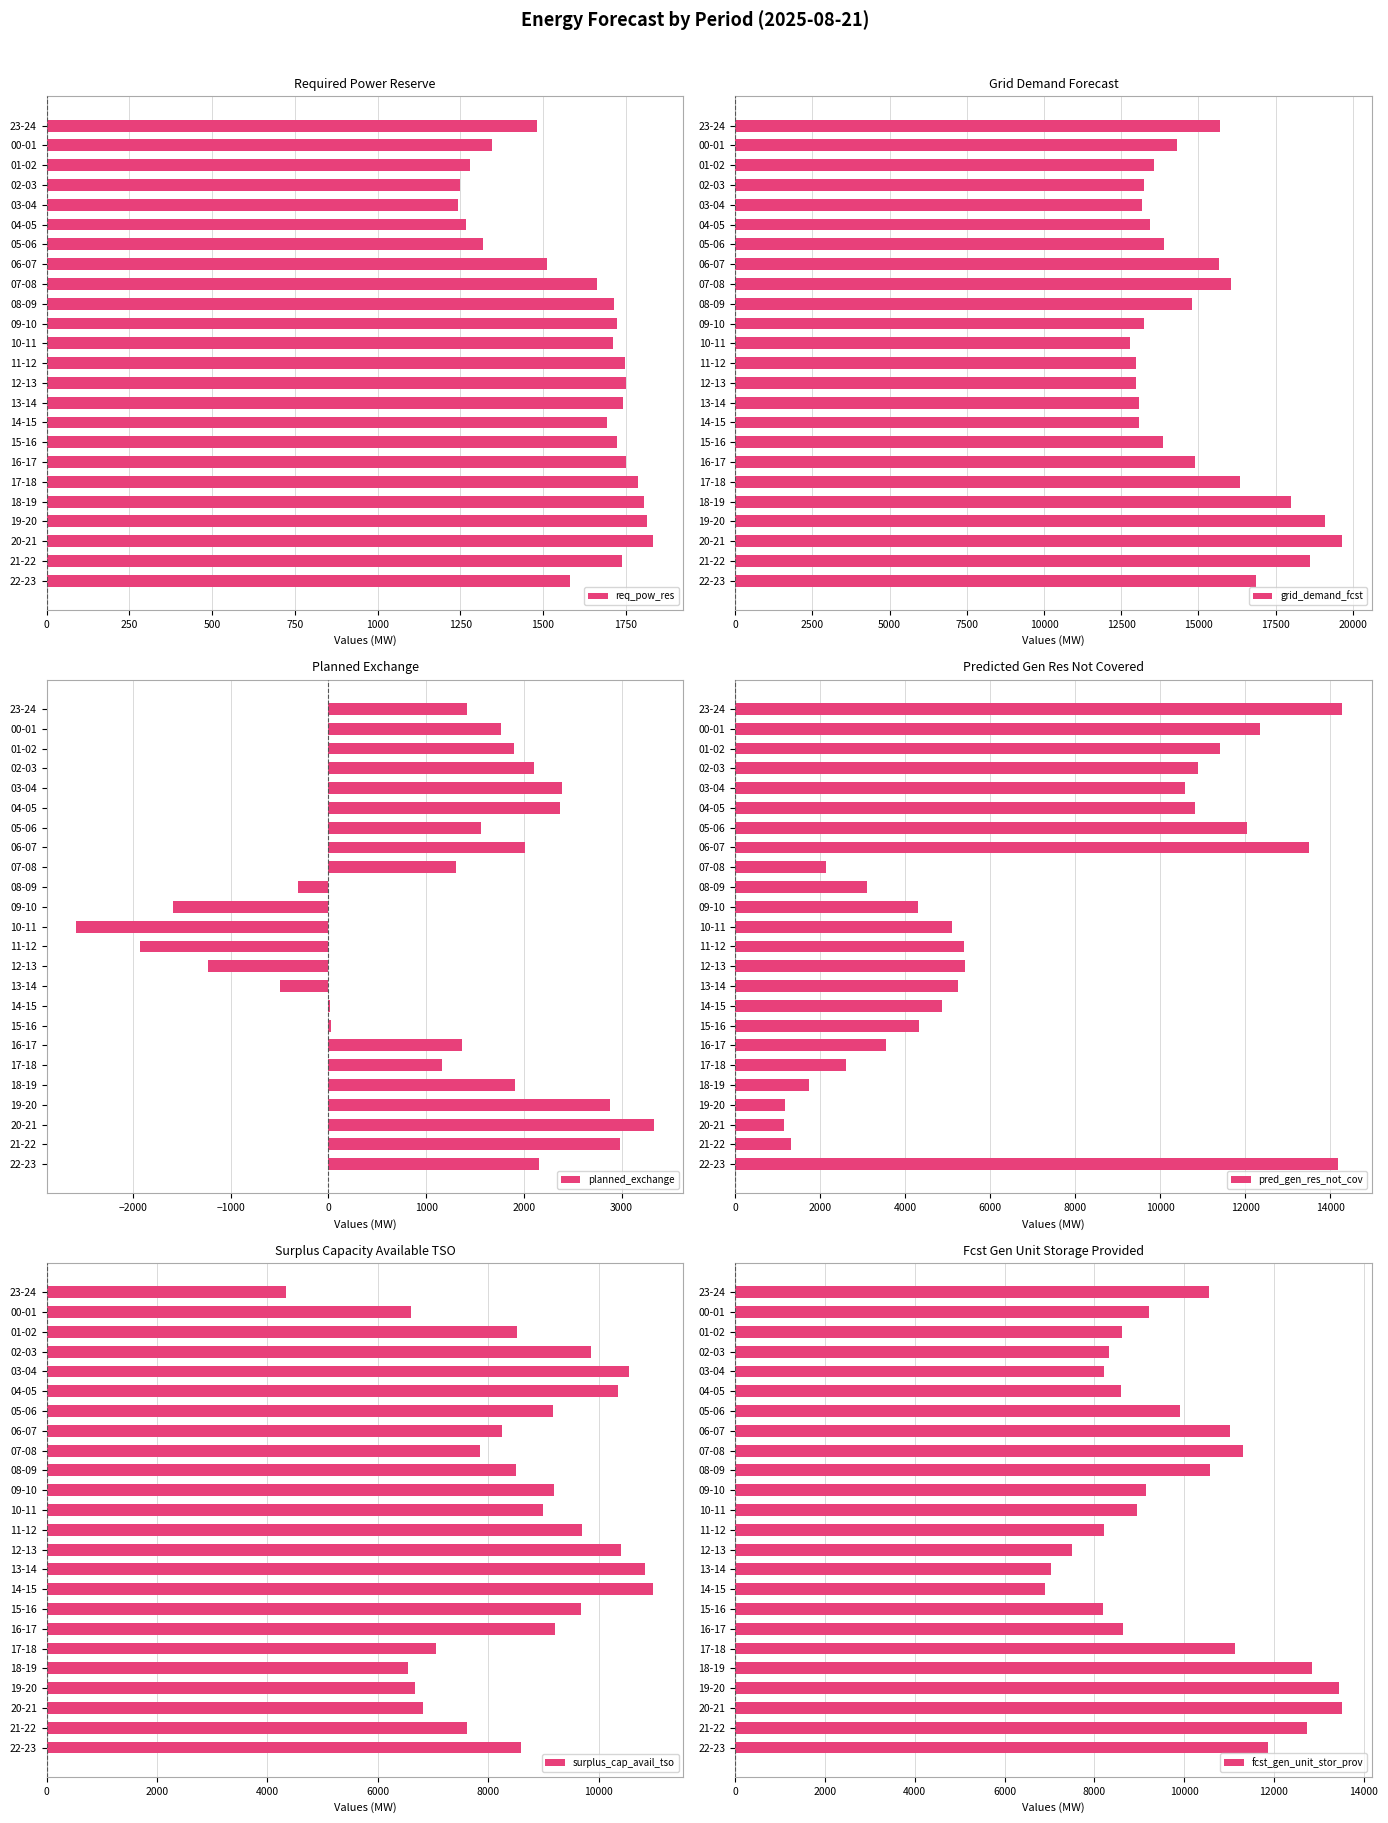

What is the highest value of the req_pow_res series?

1833